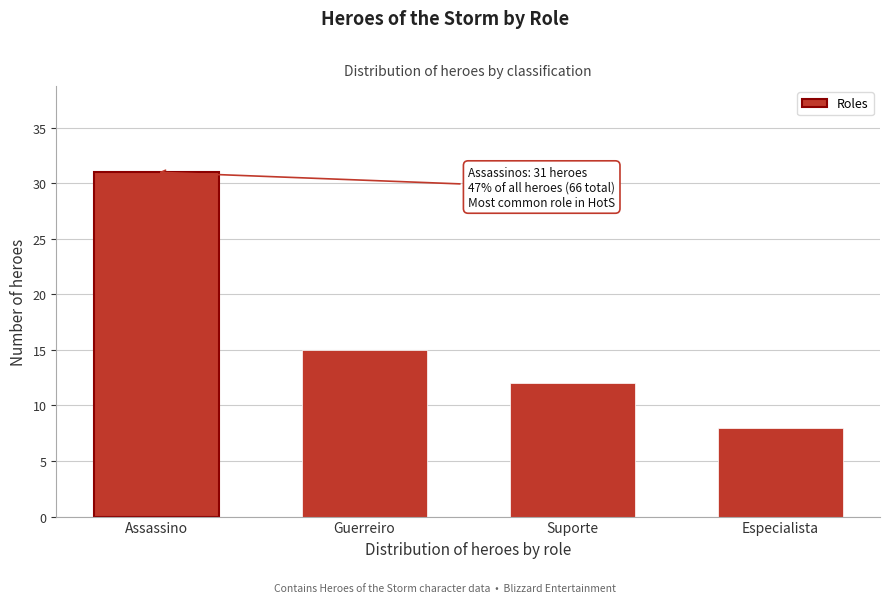

Reading left to right, extract all data points from this chart.

31	15	12	8